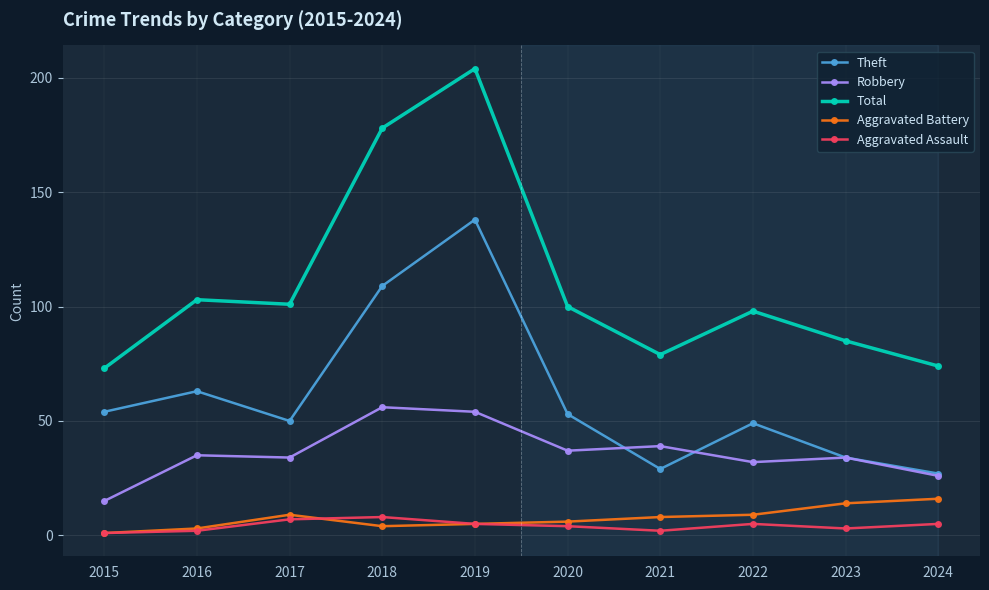

The Aggravated Battery series shows 5 at 2023. True or false?

False